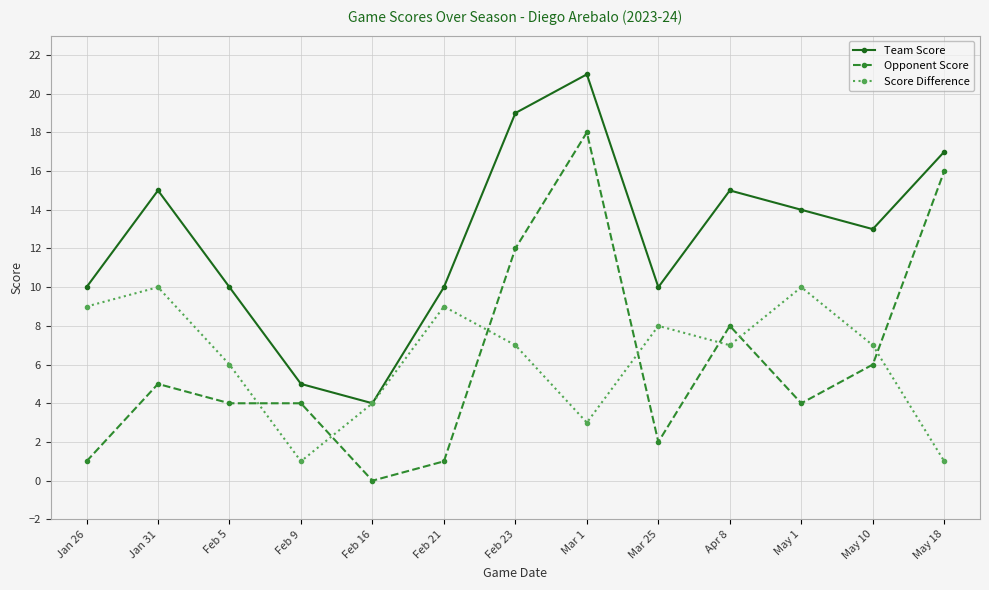

How many data points does each series have?

13